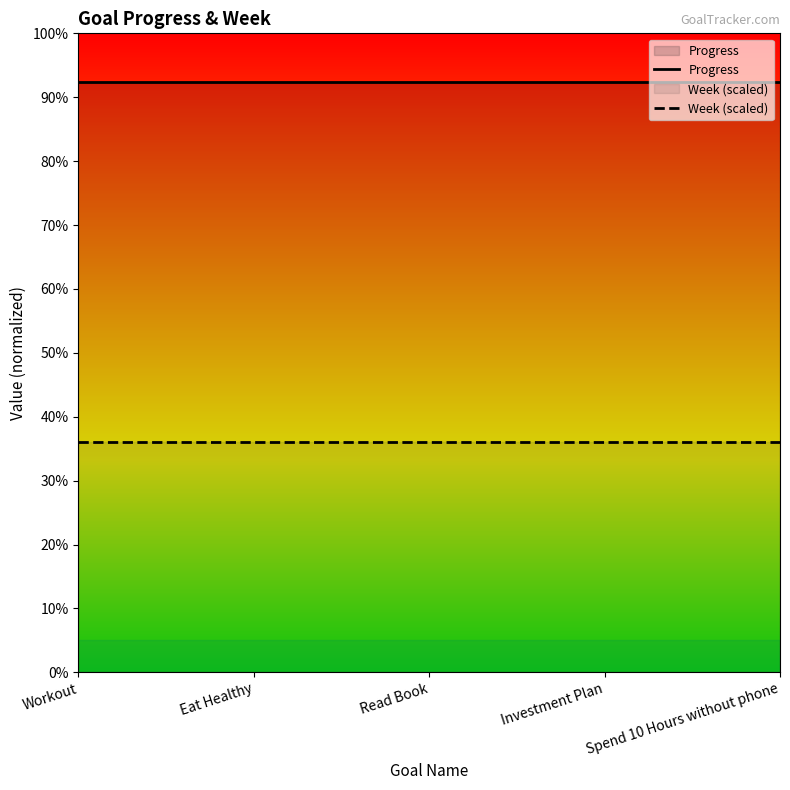

At Eat Healthy, list the series in order from smallest to largest.

Week (scaled), Progress